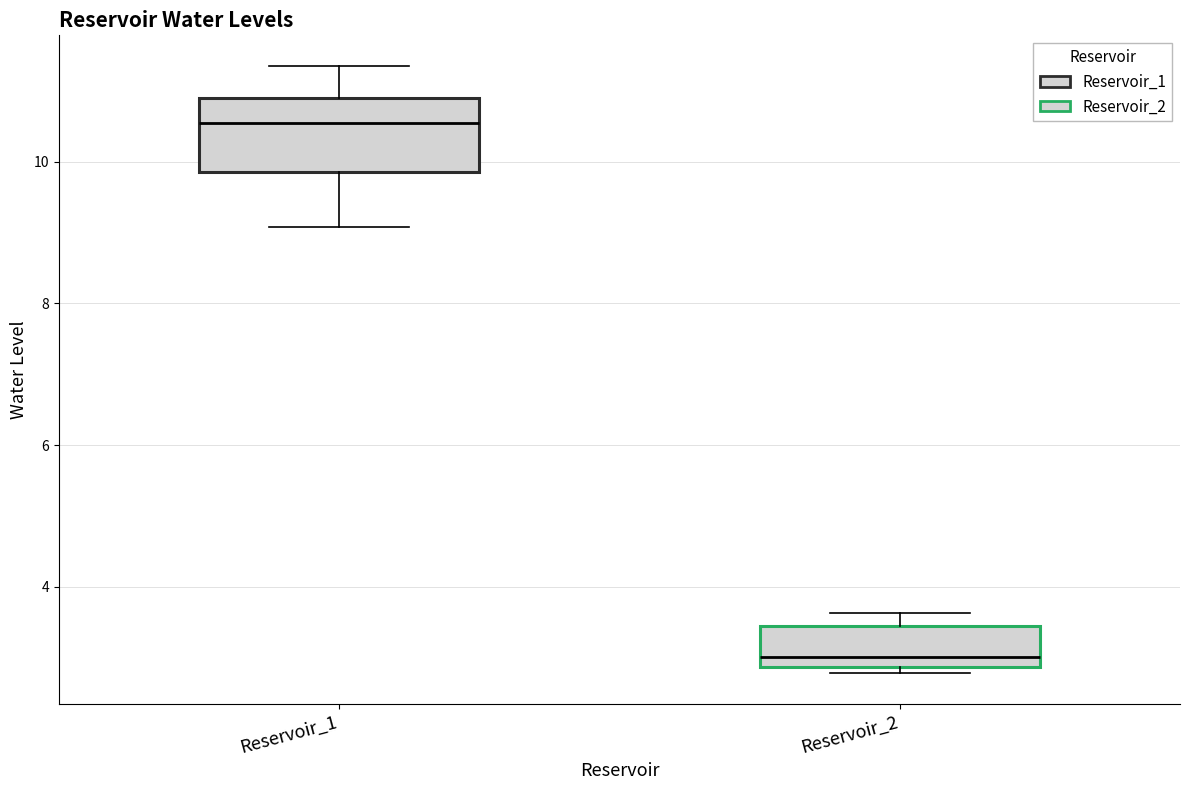

Comparing the boxes themselves (not the whiskers), which one is the tallest?

Reservoir_1